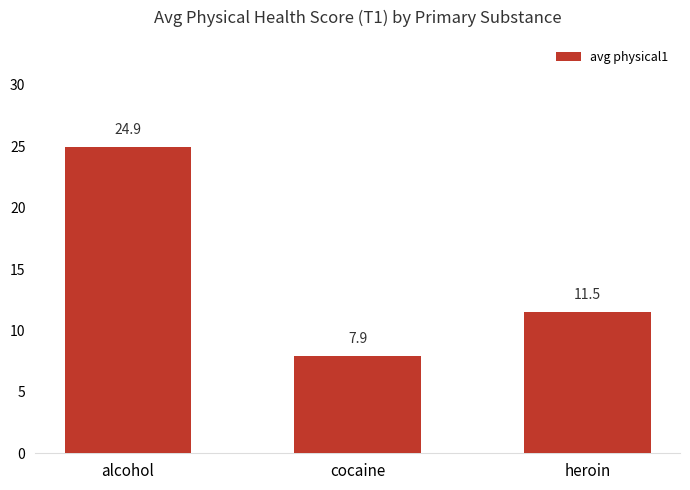

True or false: the data shows 17.0 at heroin.

False